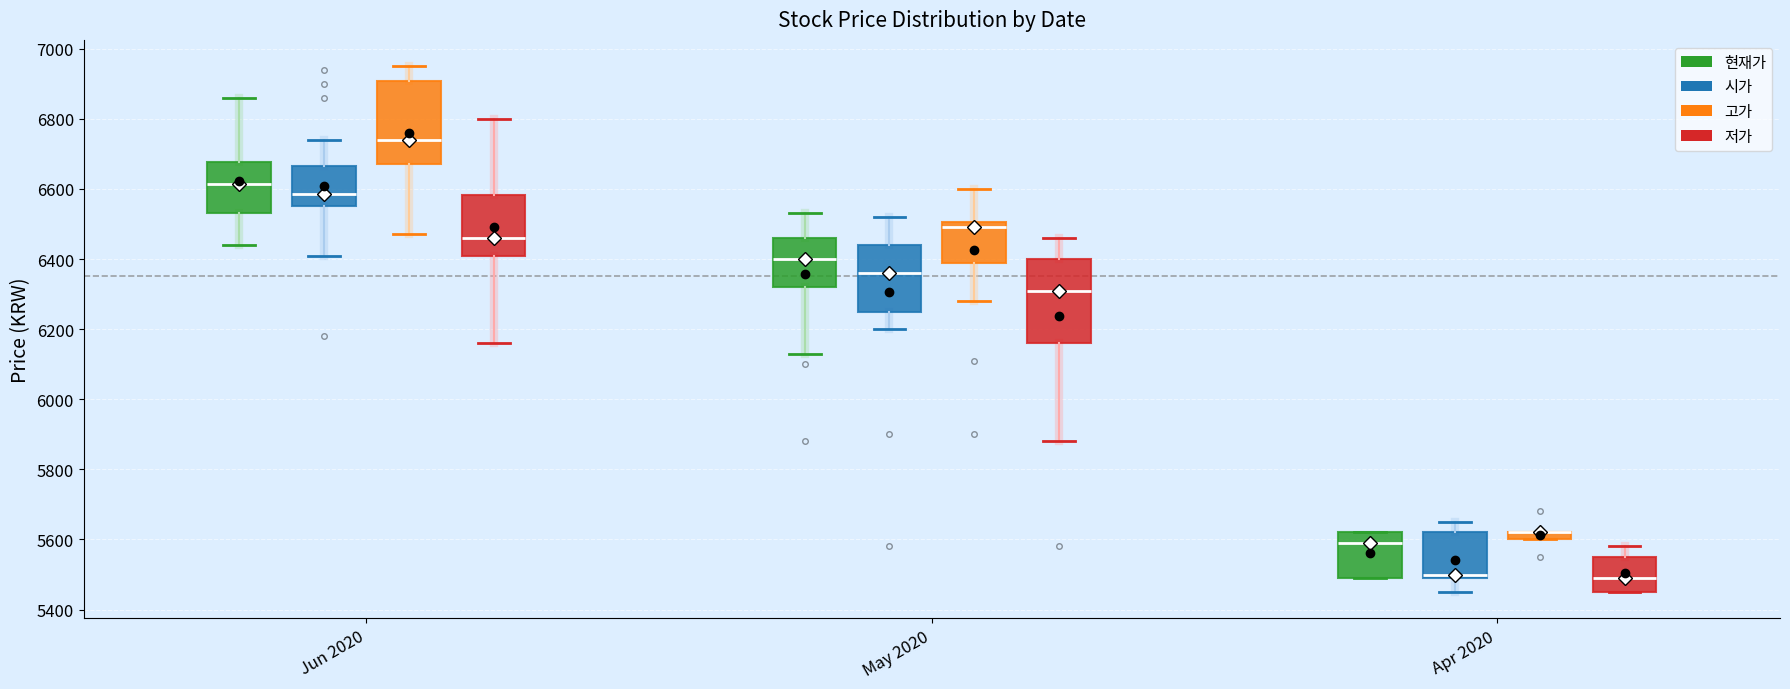

Where does the upper whisker of the box for Jun 2020 (저가) end on the y-axis? The values are not printed on the chart, so give them approximately, as read against the axis.

6800